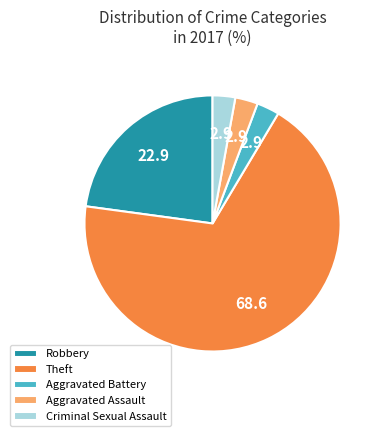

What is the largest slice in the pie chart?

Theft